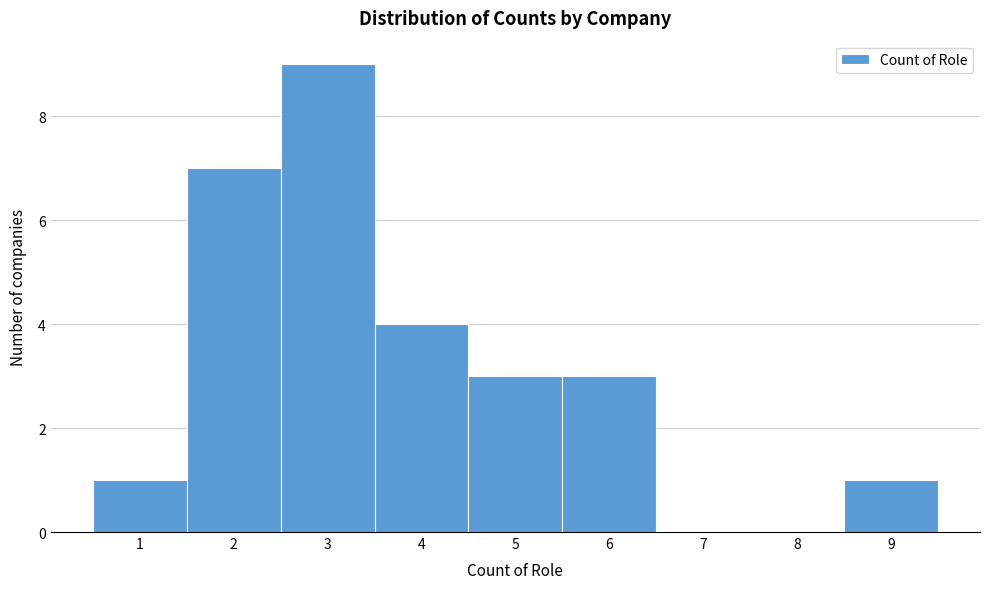

What is the height of the bar covering 3.5 to 4.5 on the x-axis? The values are not printed on the chart, so give them approximately, as read against the axis.

4